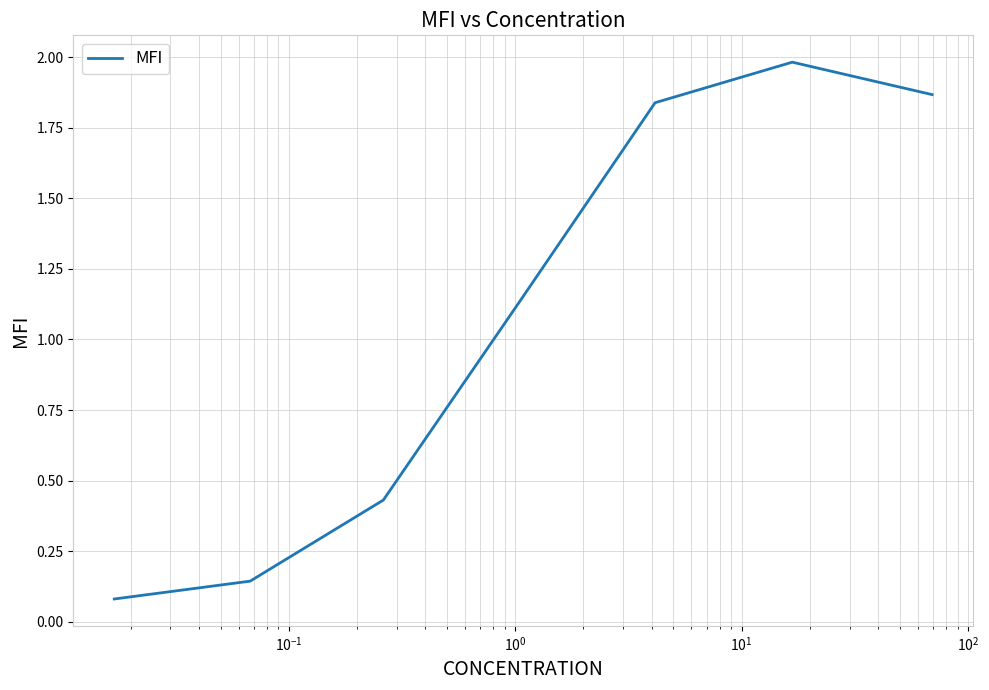

What is the difference between the second highest and second lowest values?

1.7